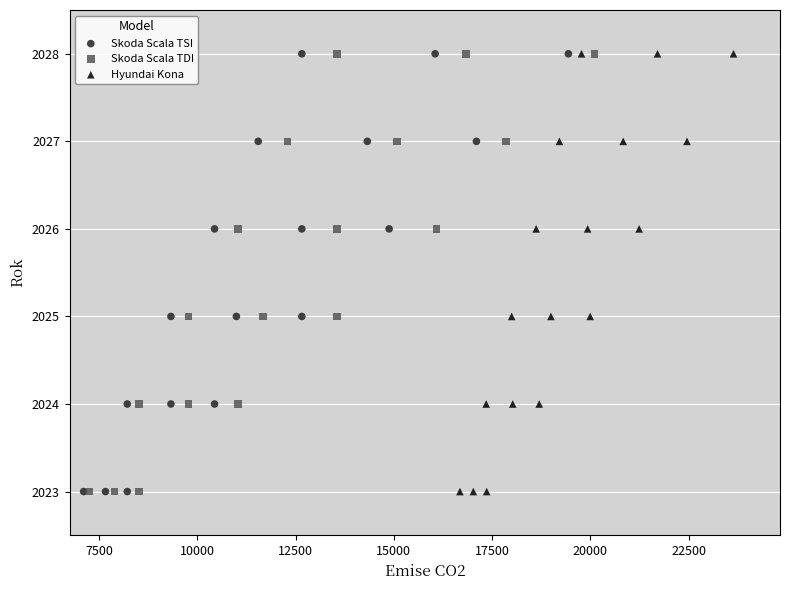

What are all the series names shown in the legend?

Skoda Scala TSI, Skoda Scala TDI, Hyundai Kona